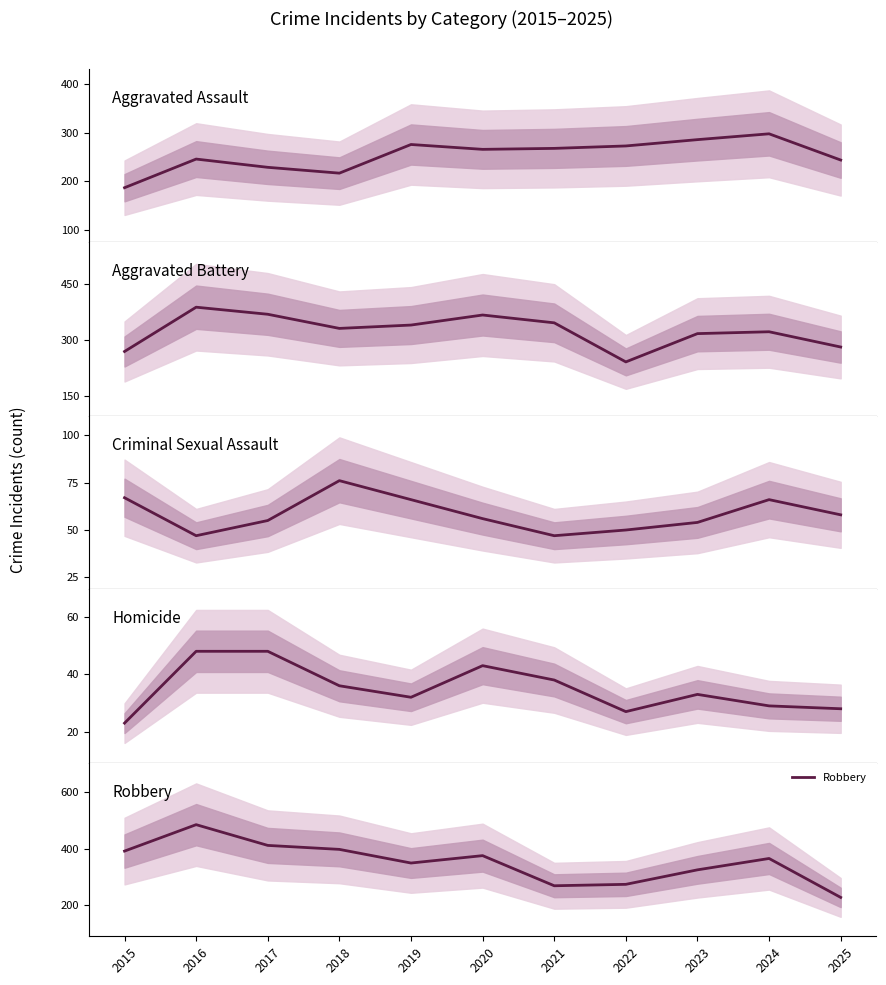

Does the chart have visible grid lines?

No